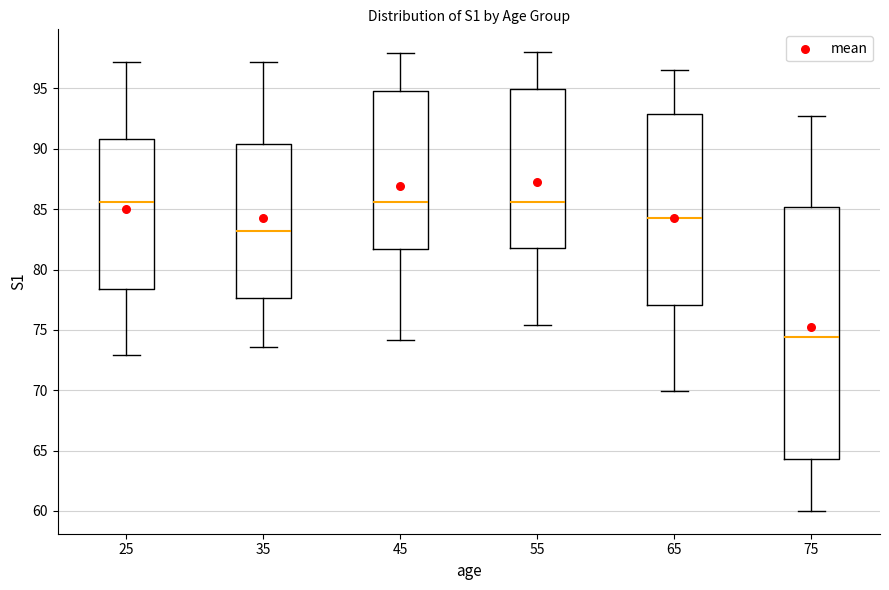

Reading left to right, read every box against the y-axis: the position of its median line, the range the box covers, and the ends of its whiskers. The values are not printed on the chart, so give them approximately, as read against the axis.

25: median 85.5, box 78.5 to 91.0, whiskers 73.0 to 97.0
35: median 83.0, box 77.5 to 90.5, whiskers 73.5 to 97.0
45: median 85.5, box 81.5 to 95.0, whiskers 74.0 to 98.0
55: median 85.5, box 82.0 to 95.0, whiskers 75.5 to 98.0
65: median 84.5, box 77.0 to 93.0, whiskers 70.0 to 96.5
75: median 74.5, box 64.5 to 85.0, whiskers 60.0 to 92.5